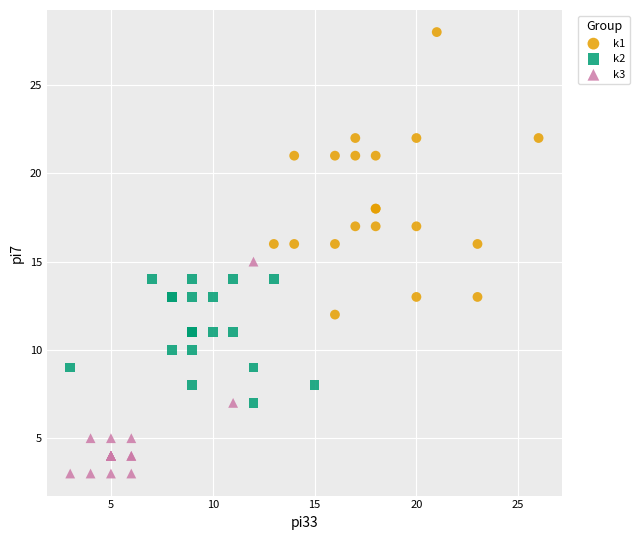

Which series reaches the minimum Y coordinate?

k3